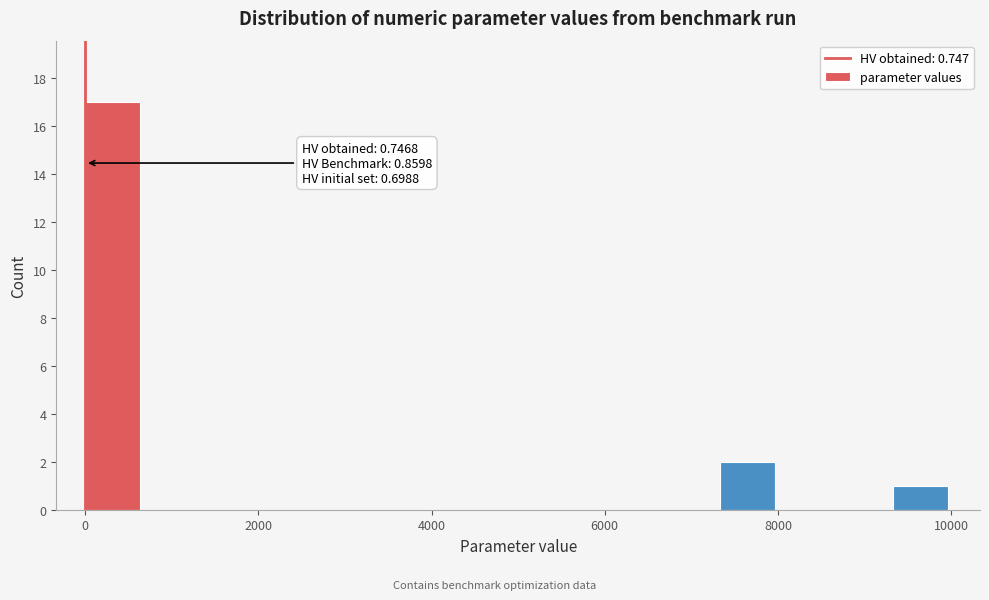

Read against the x-axis, roughly where is the centre of the tallest bar?

400